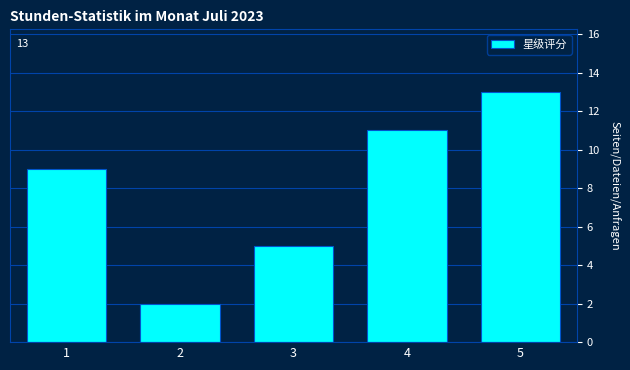

Reading left to right, what are all the values shown in this chart?

1=9	2=2	3=5	4=11	5=13